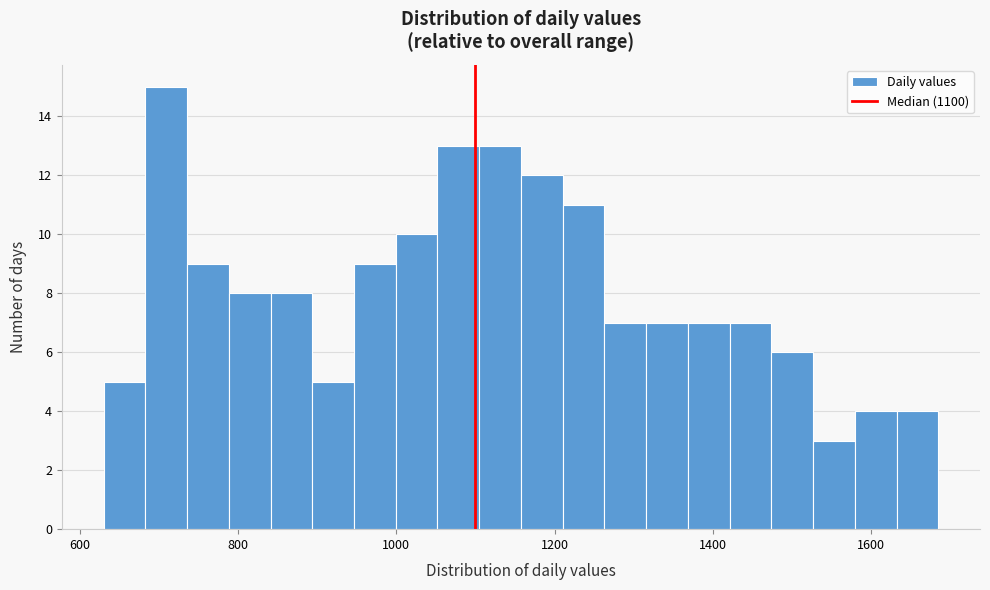

Read against the x-axis, roughly where is the centre of the tallest bar?

700